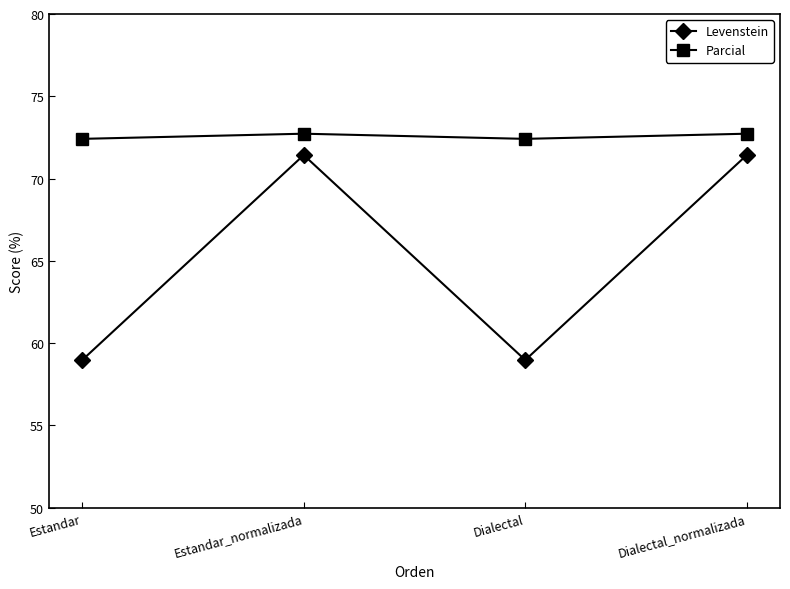

What is the average value of the Levenstein series?

65.2